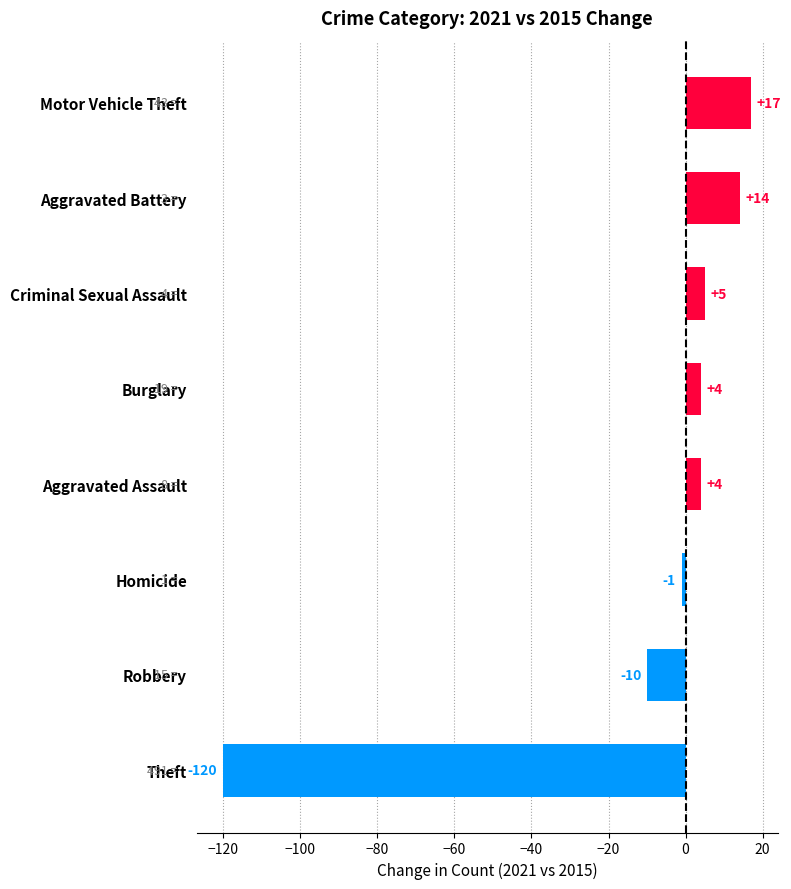

What is the change in value from Aggravated Assault to Motor Vehicle Theft?

+13